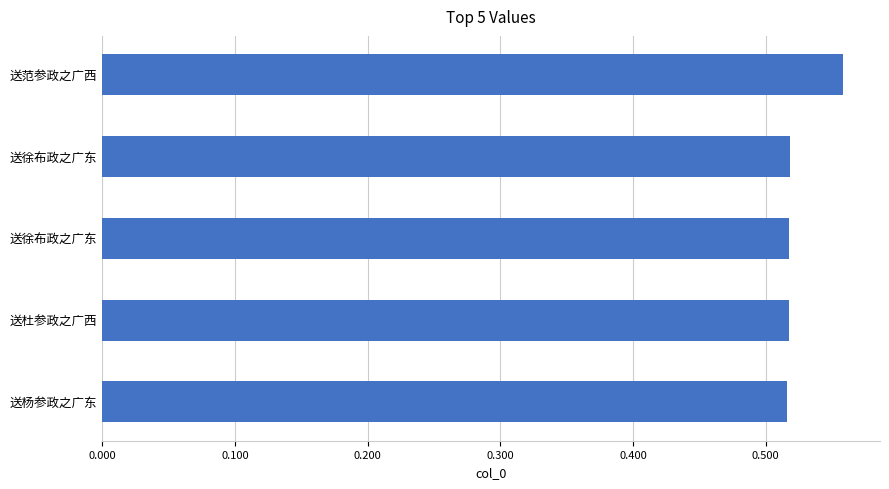

Does the chart contain any negative values?

No